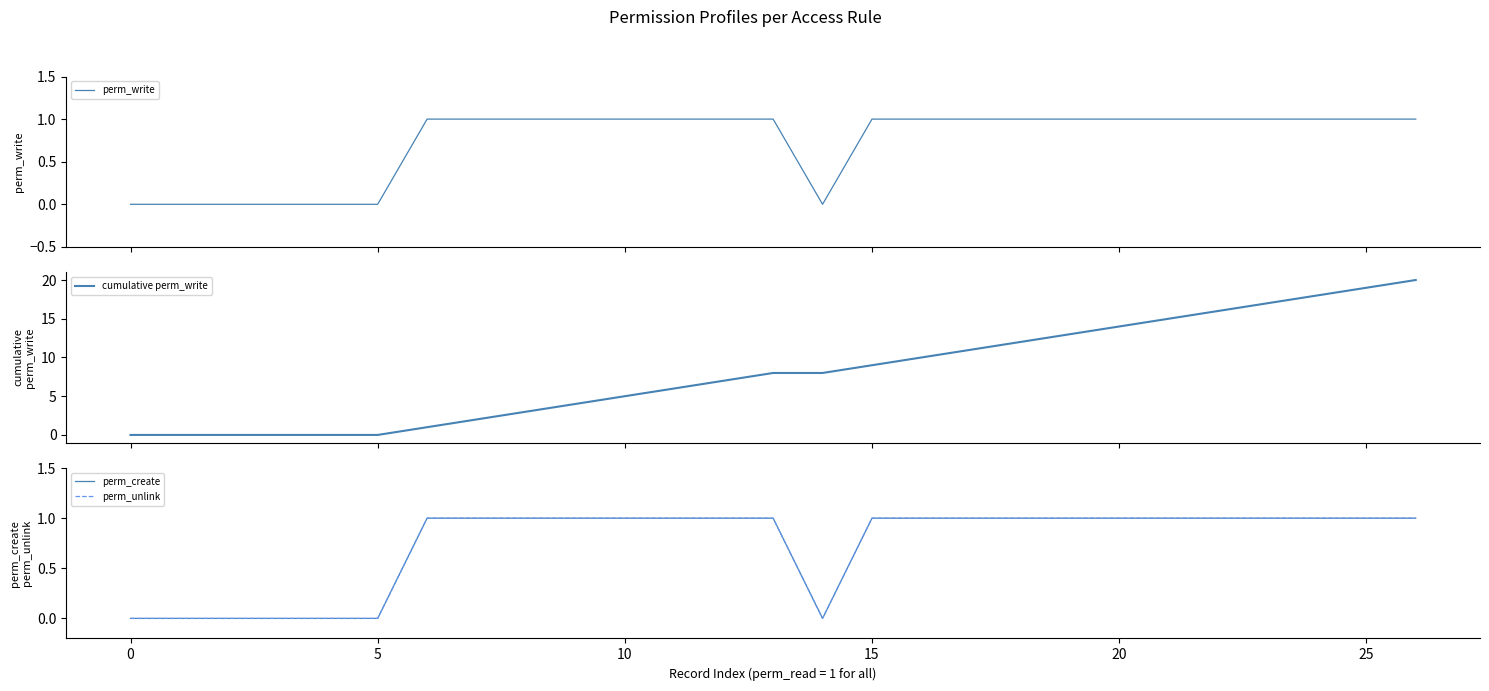

Count the number of categories in the chart.

27